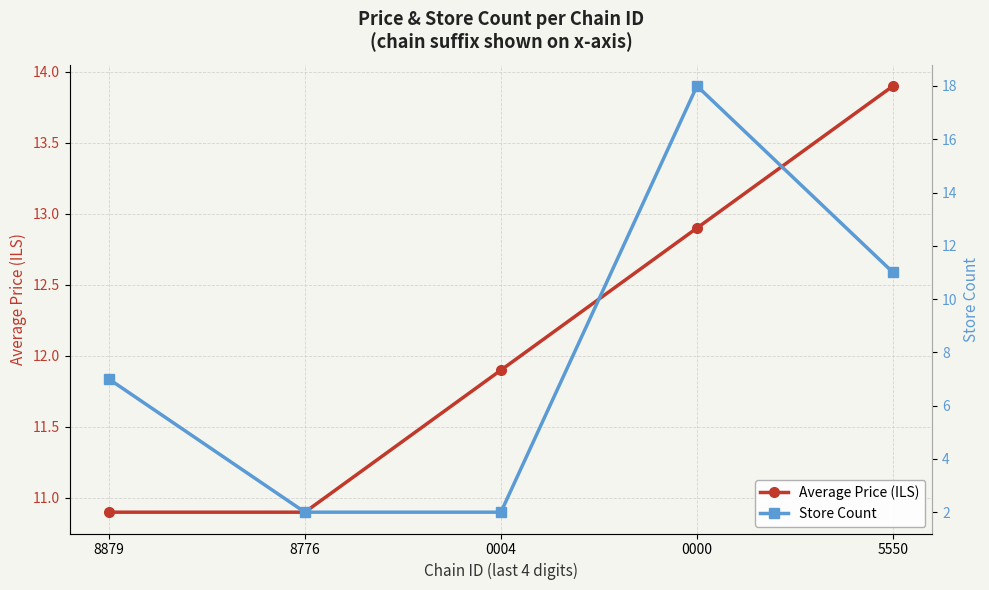

The Average Price (ILS) series shows 10.9 at 8879. True or false?

True